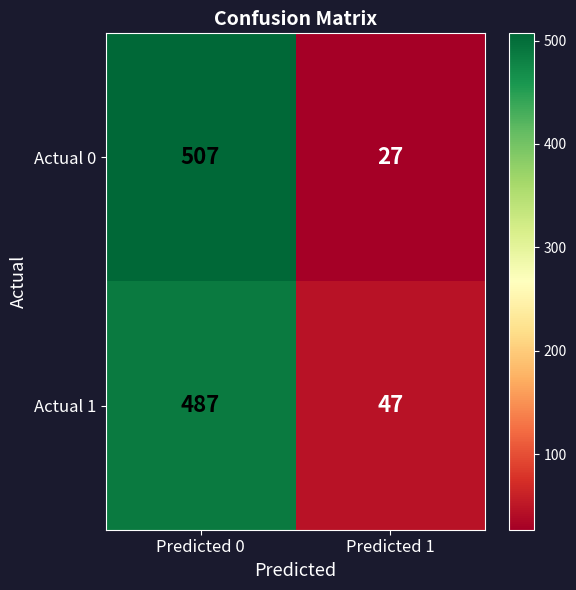

The Actual 0 series shows 39 at Predicted 1. True or false?

False